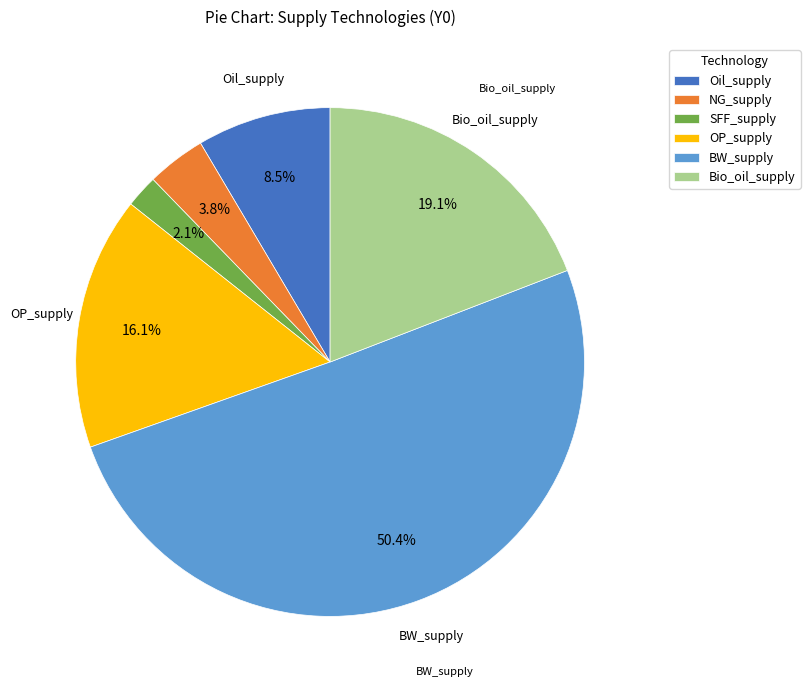

To the nearest percent, what is the average slice percentage?

17%